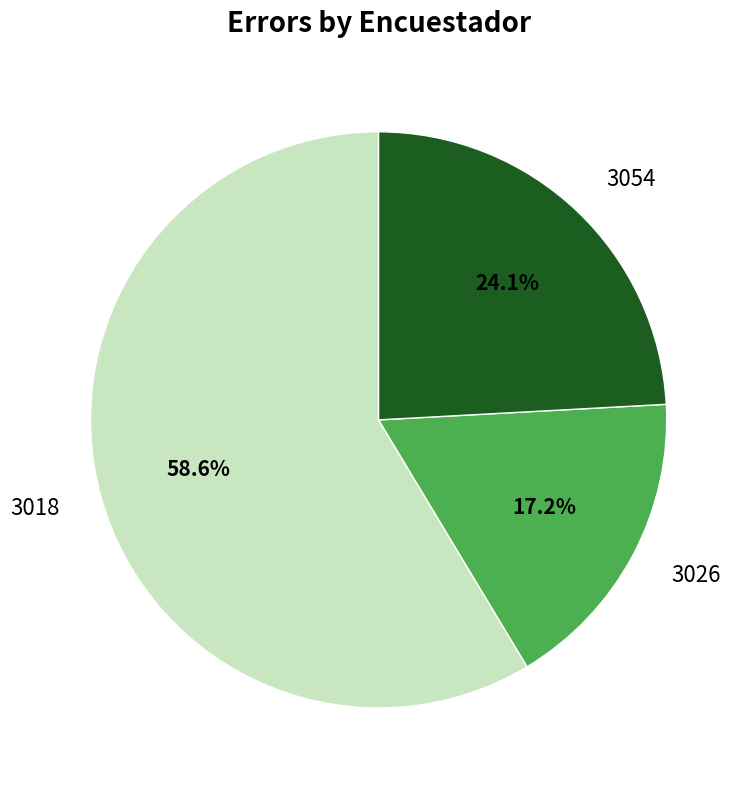

What percentage is the 3054 slice, to the nearest percent?

24%